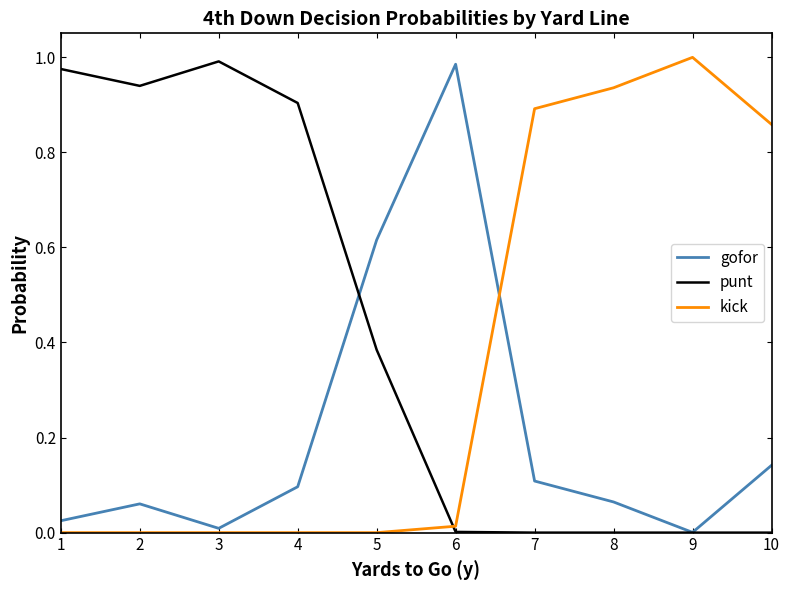

True or false: gofor has more than 1 points higher than both neighbors.

True